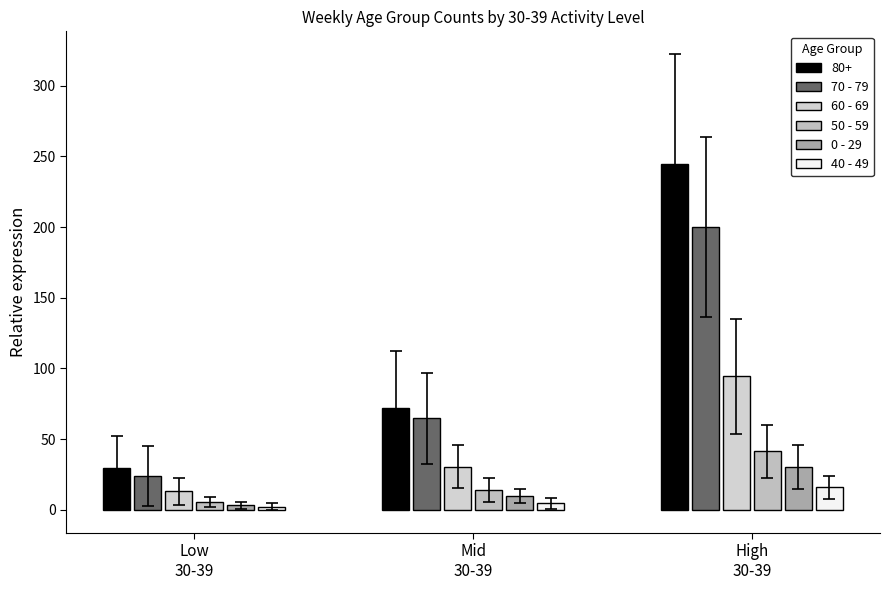

List the series in order of their peak value, lowest first.

40 - 49, 0 - 29, 50 - 59, 60 - 69, 70 - 79, 80+